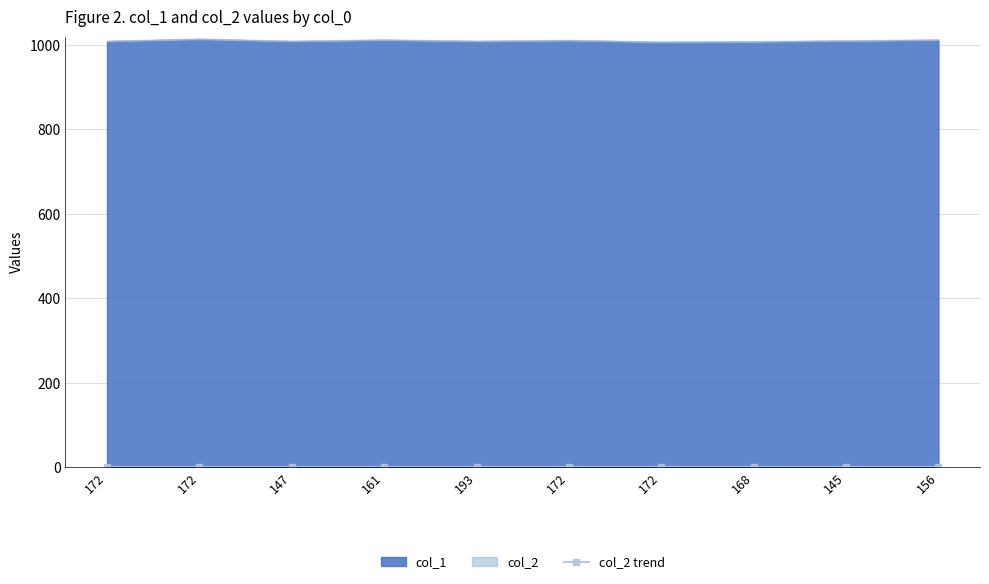

Which series has the widest spread of values?

col_1